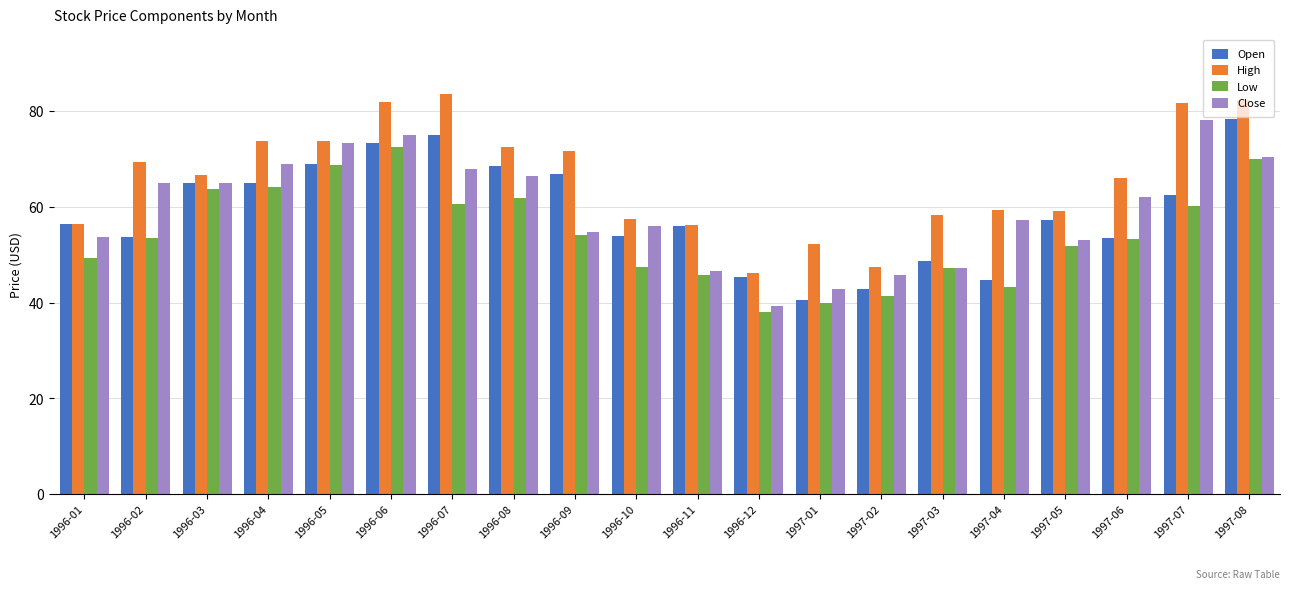

What is the highest value of the High series?

83.5